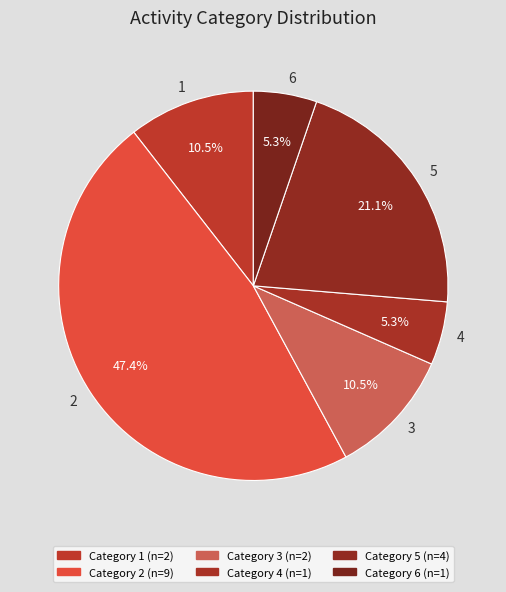

How many segments does this pie chart have?

6